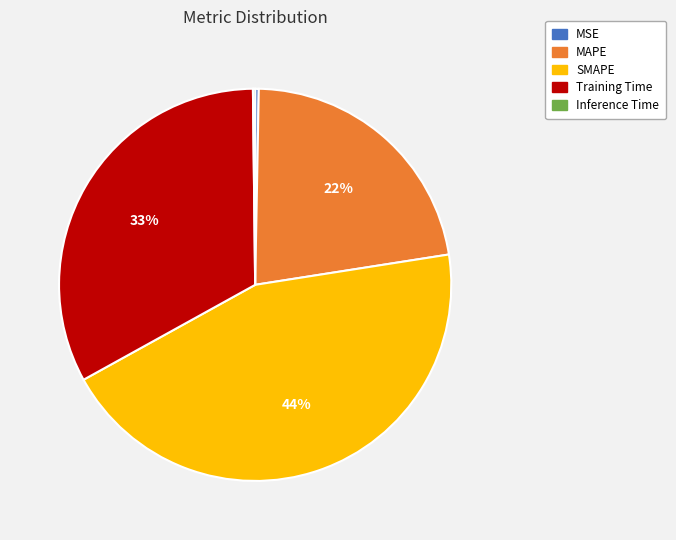

Is there any slice that represents more than half of the pie?

No